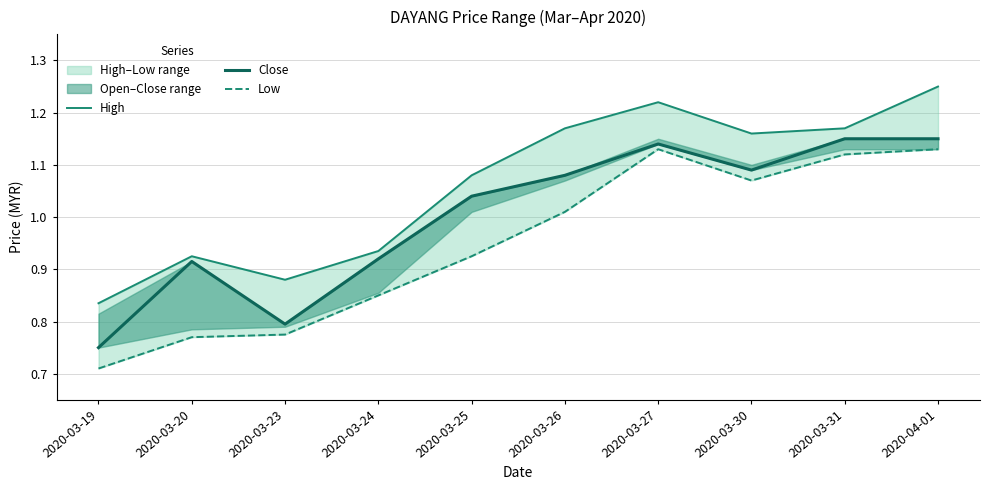

True or false: Close has a value of 0.9 at 2020-03-24.

True